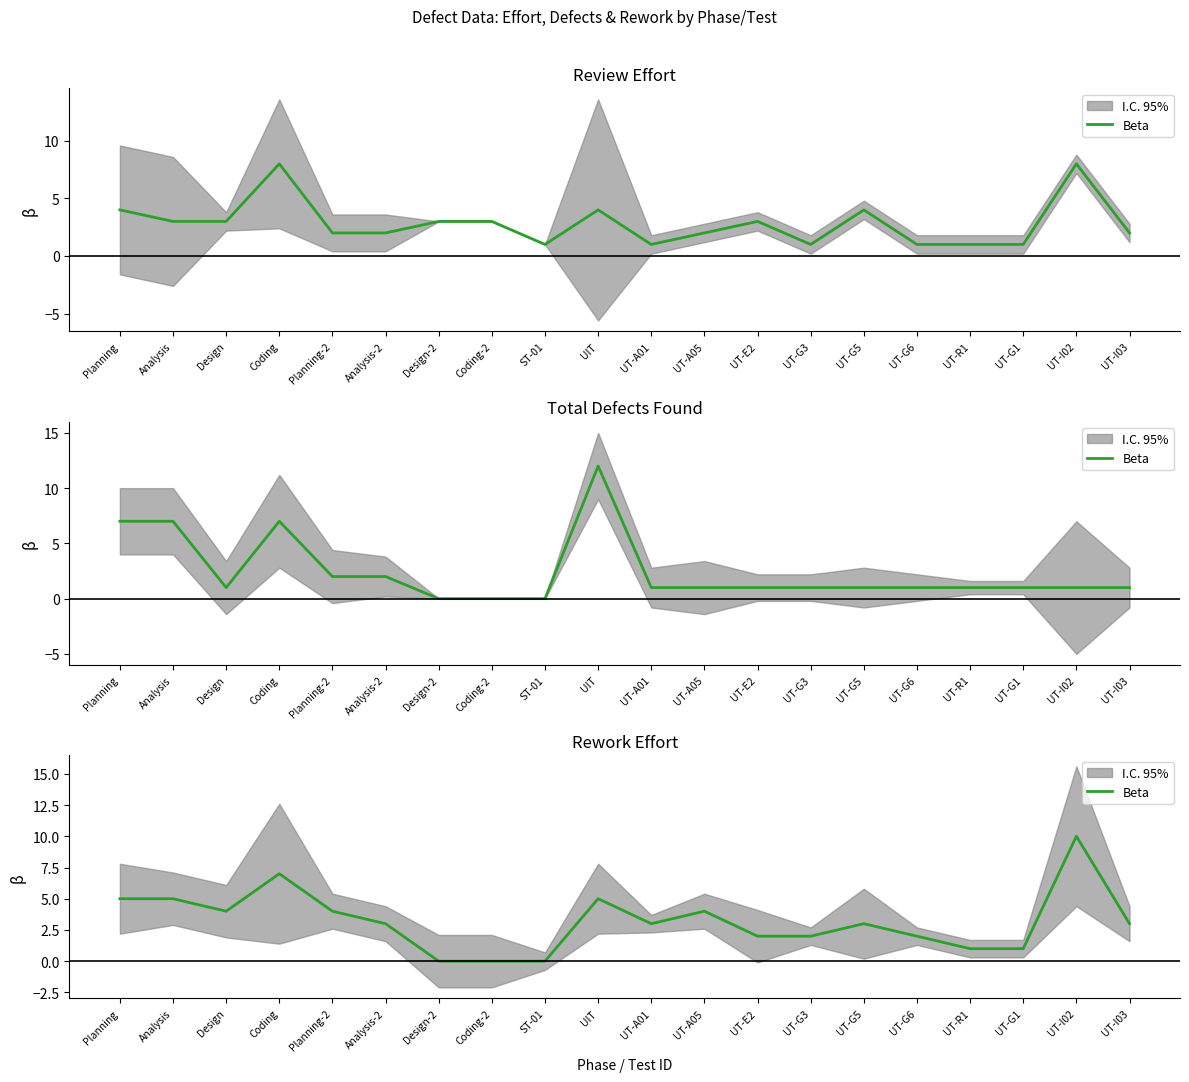

At which category does the chart reach its peak across all series?

UT-I02